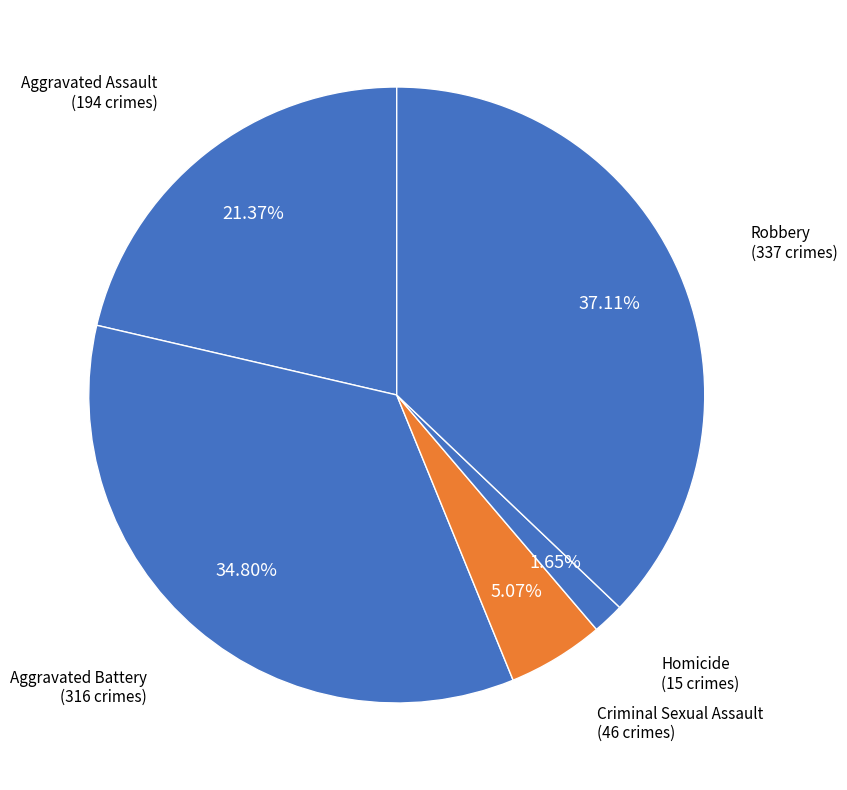

What percentage is the Criminal Sexual Assault slice, to the nearest percent?

5%